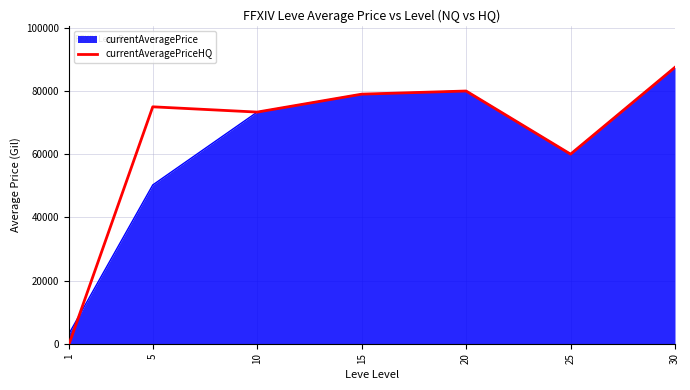

What is the highest value of the currentAveragePrice series?

87521.0